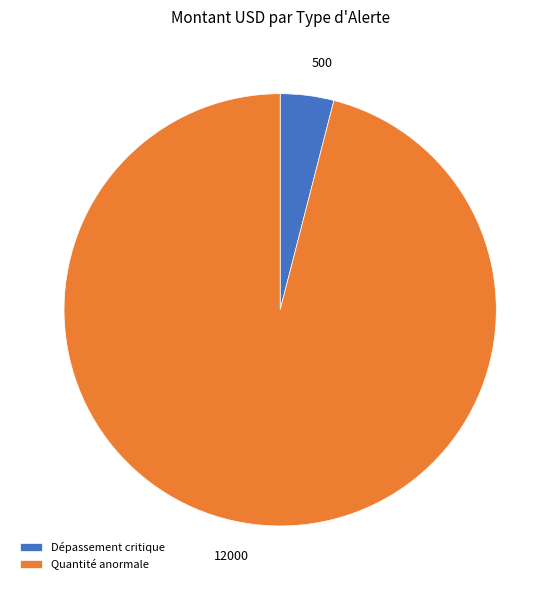

Rank the categories by value from lowest to highest.

Dépassement critique, Quantité anormale